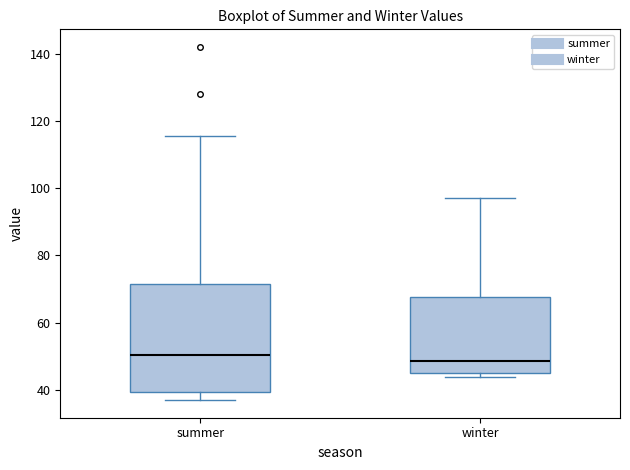

Where is the upper edge of the box for summer on the y-axis? The values are not printed on the chart, so give them approximately, as read against the axis.

72